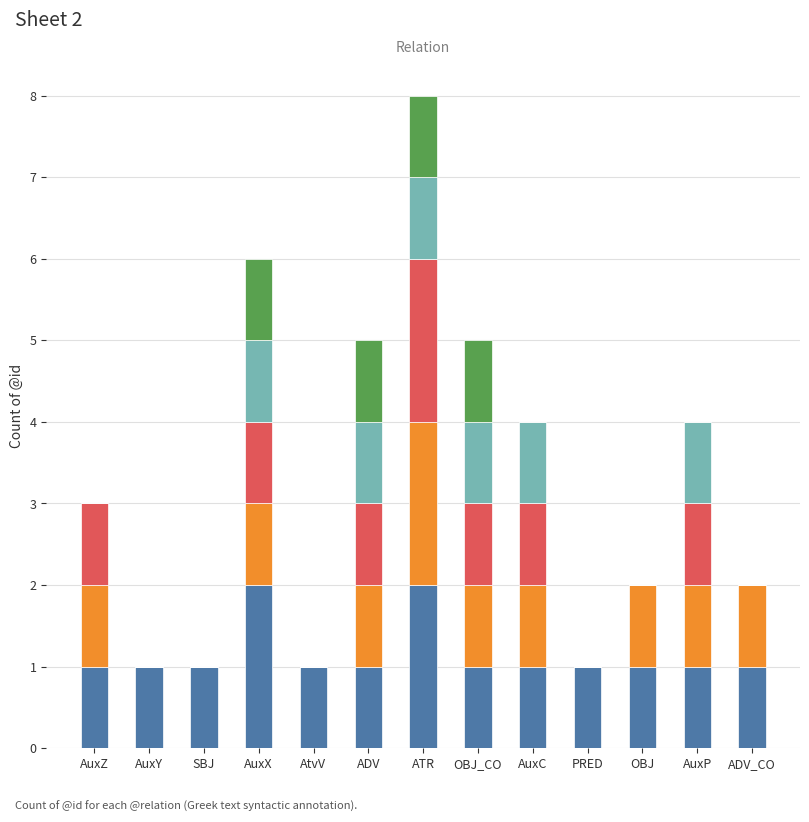

At which category is the sum across all series the highest?

ATR